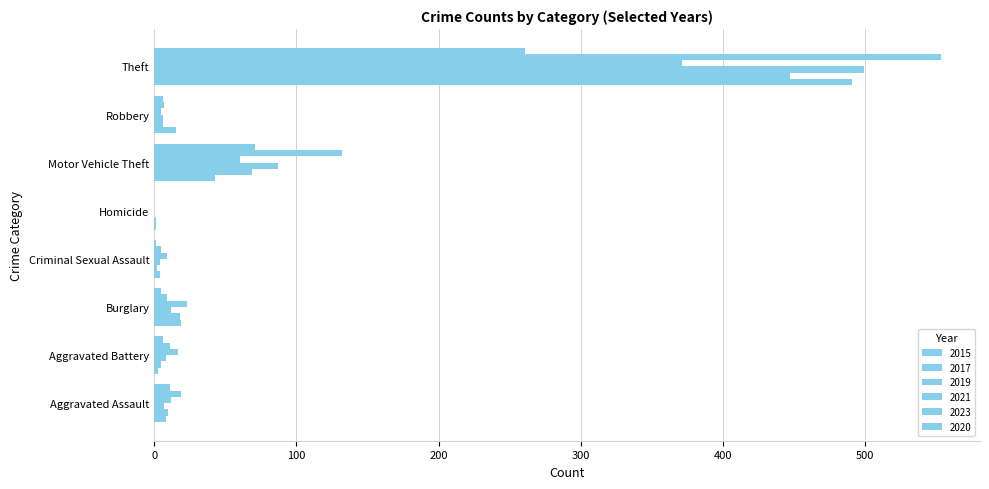

Reading left to right, extract all data points from this chart.

2015: 8	3	19	4	1	43	15	491
2017: 10	5	18	2	1	69	6	447
2019: 7	8	12	4	0	87	6	499
2021: 12	17	23	9	0	60	5	371
2023: 19	11	9	5	0	132	7	553
2020: 11	6	5	1	0	71	6	261